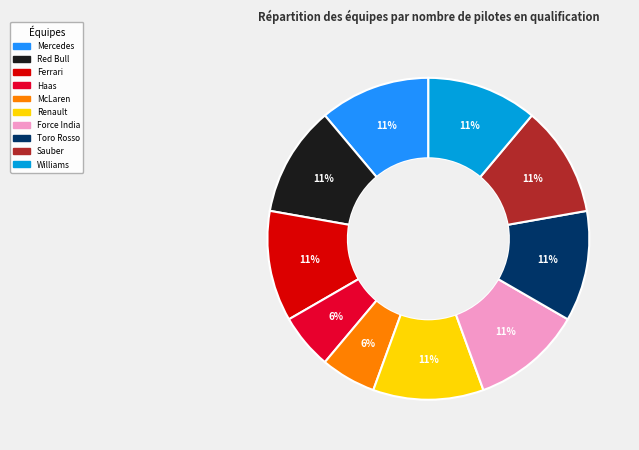

To the nearest percent, what is the average slice percentage?

10%